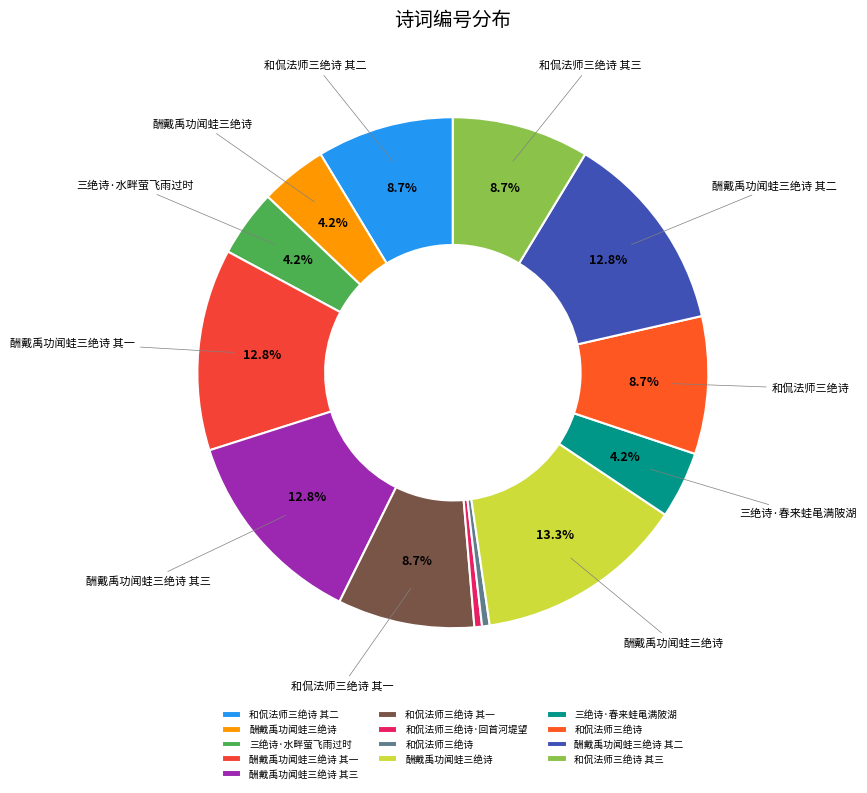

How many slices are in this pie chart?

13